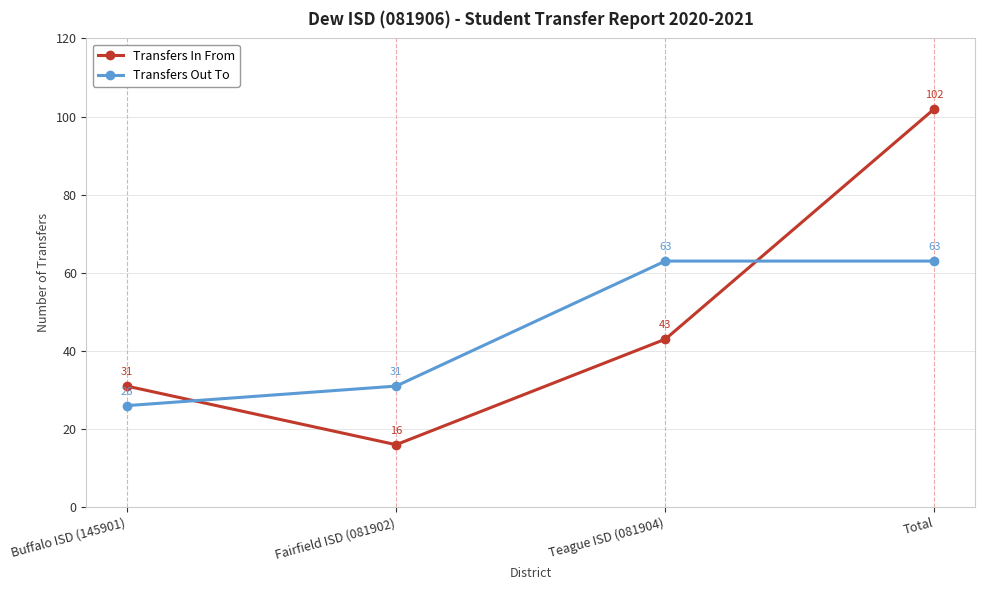

Does the chart have visible grid lines?

Yes